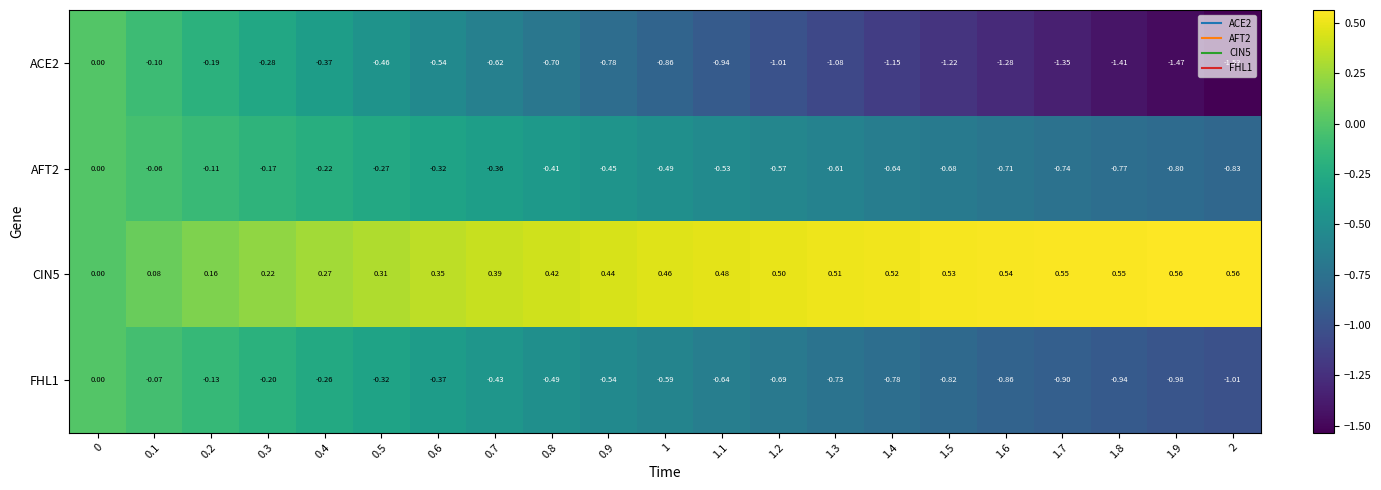

Is the value of FHL1 at 0.5 greater than the value of CIN5 at 1.9?

No